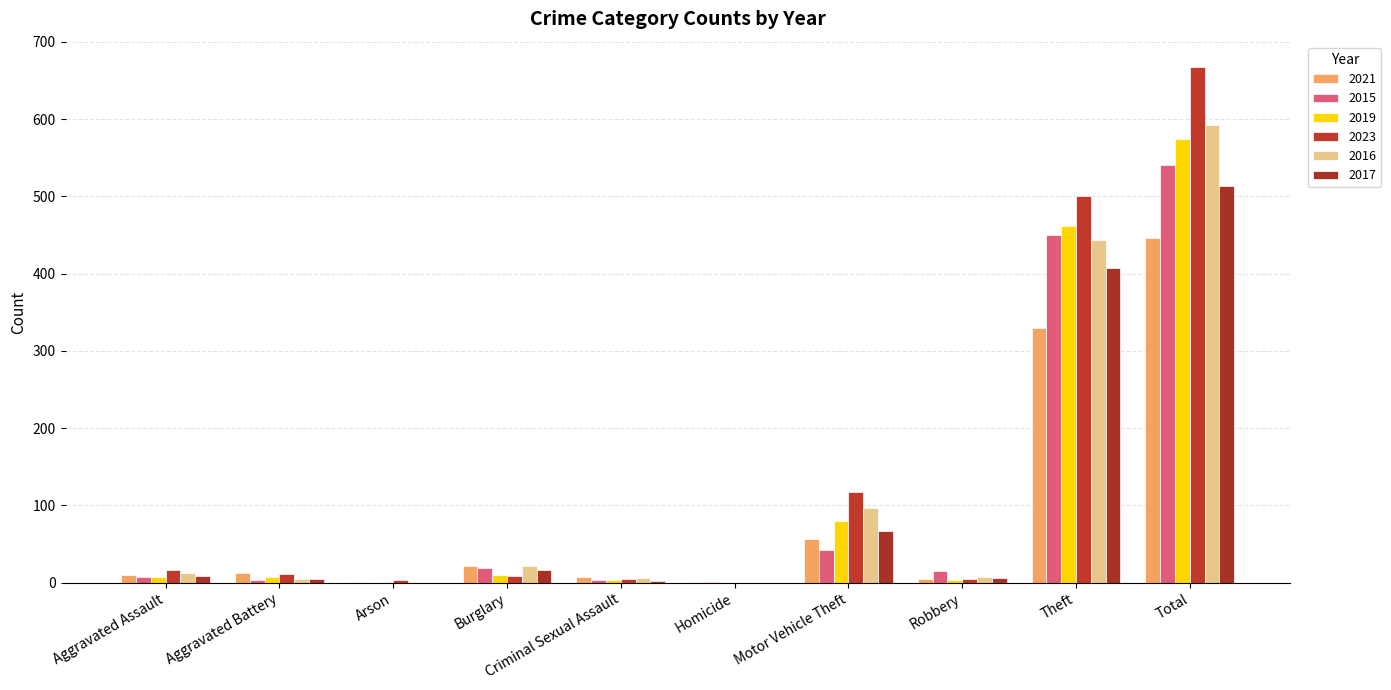

At Criminal Sexual Assault, list the series in order from largest to smallest.

2021, 2016, 2023, 2015, 2019, 2017